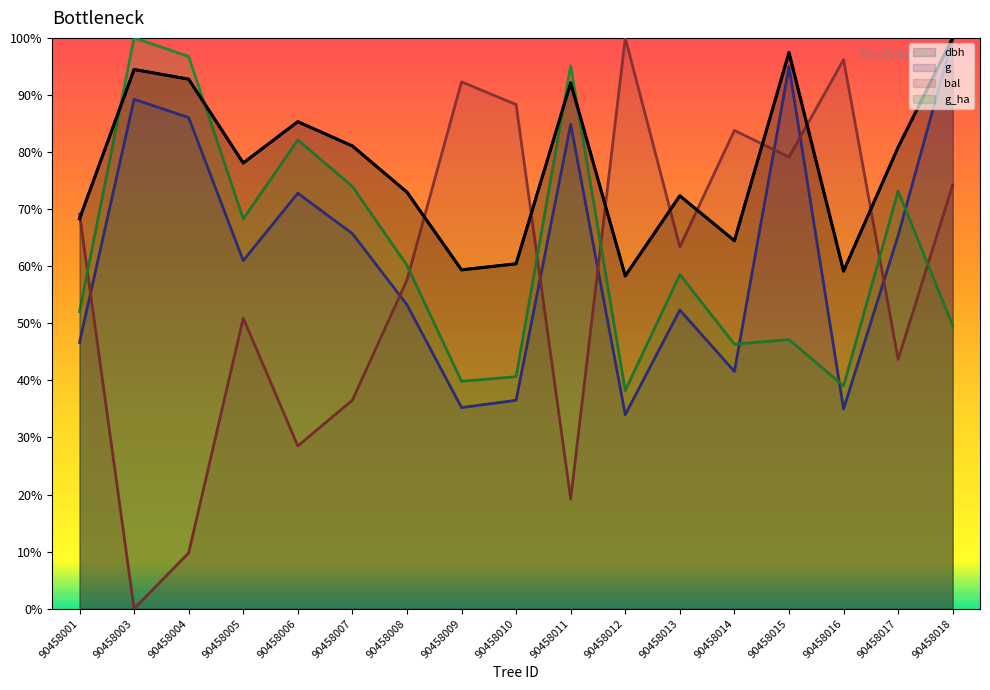

Which label corresponds to the largest value in the chart?

90458018